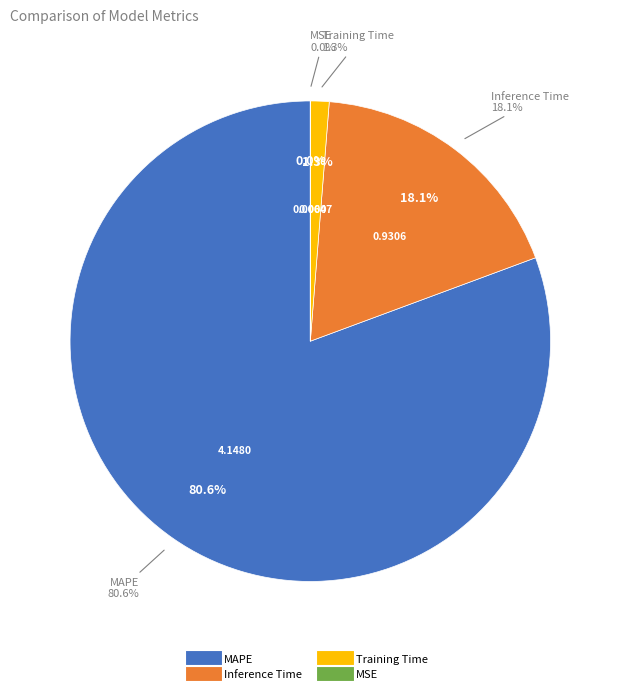

To the nearest percent, what is the combined percentage of MAPE and MSE?

81%